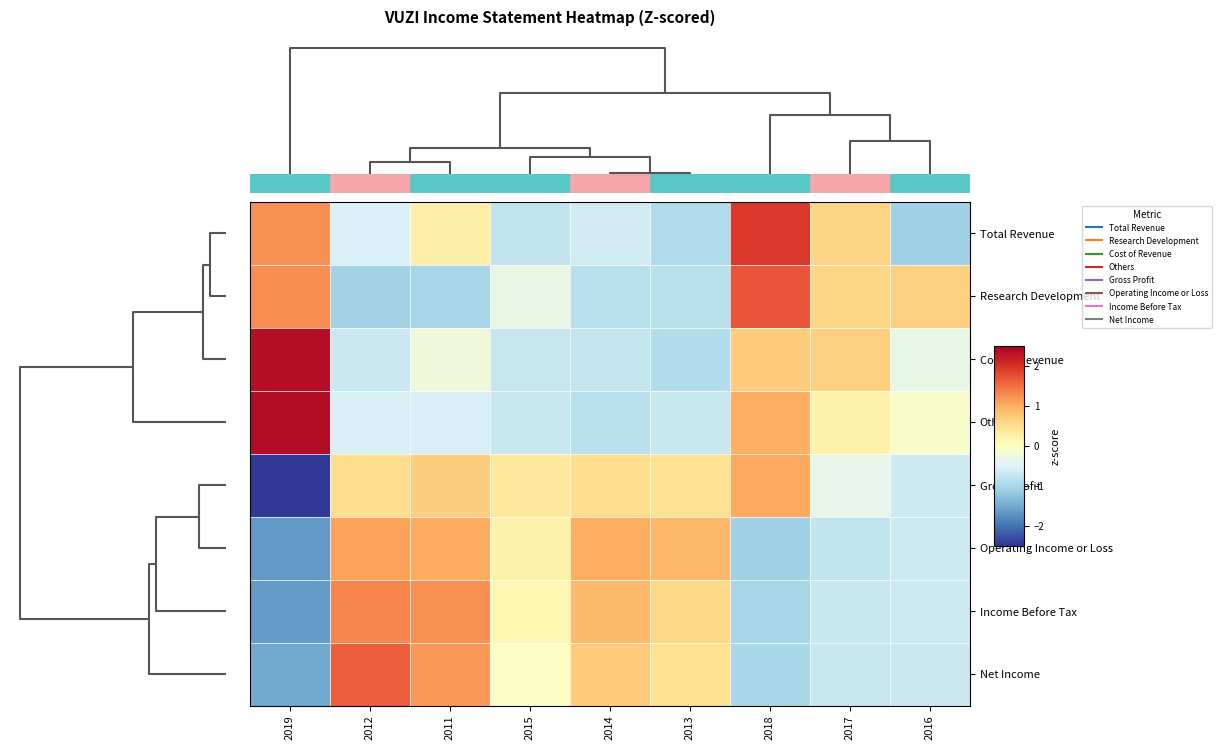

What is the difference between the Others values at 2019 and 2016?

2.5